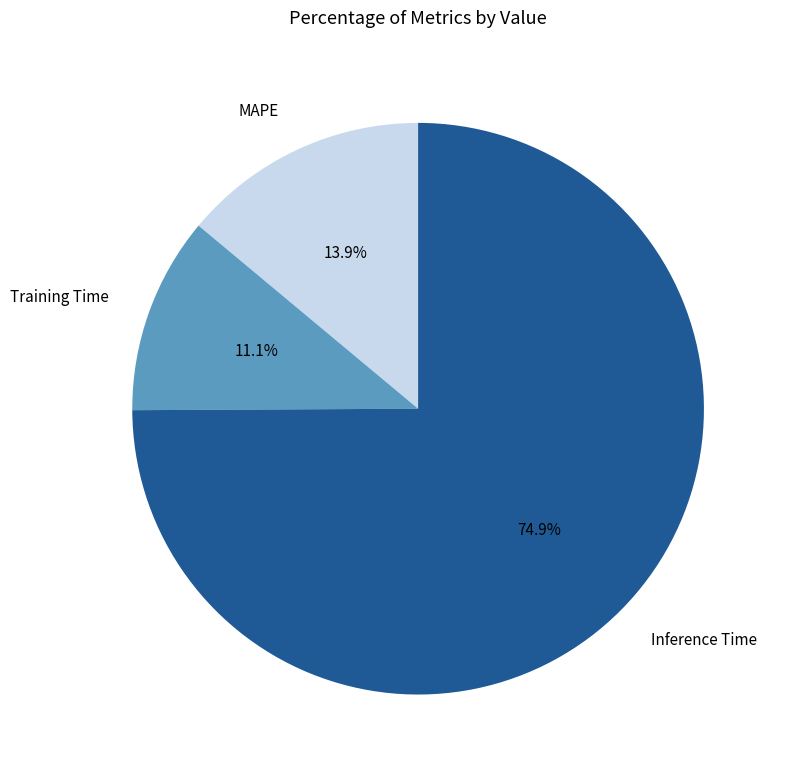

Is it true that Inference Time is 62% of the pie?

False